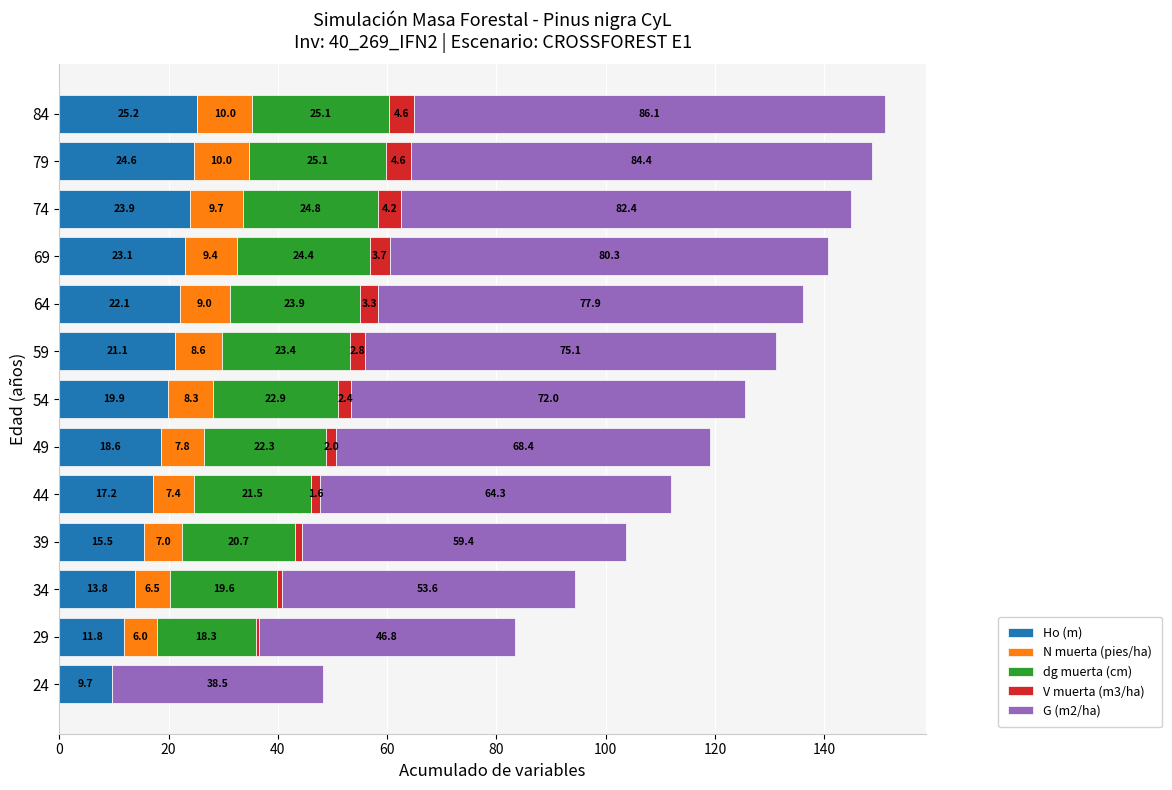

True or false: Ho (m) has a value of 7.1 at 64.

False